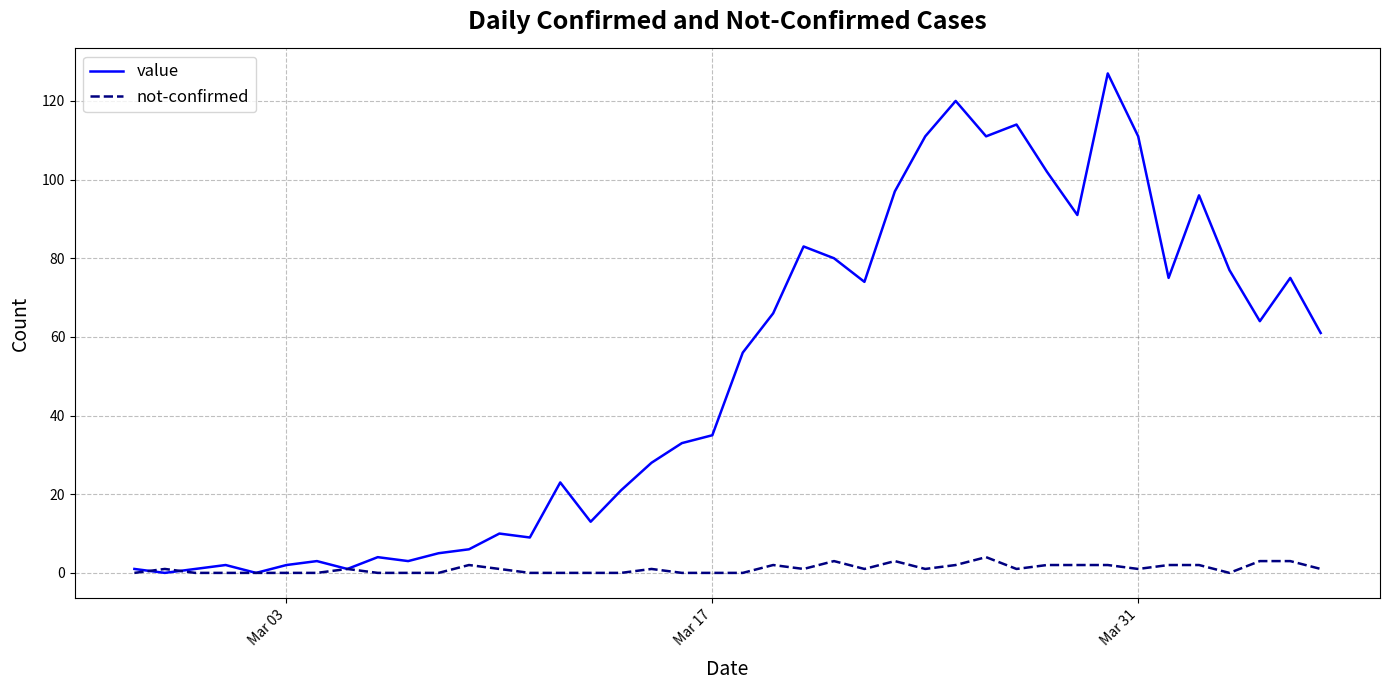

List the series in order of their peak value, highest first.

value, not-confirmed